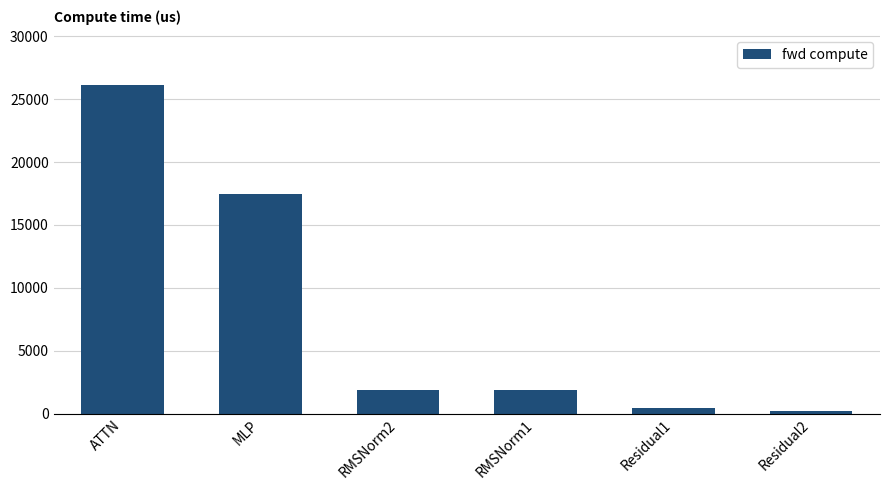

Between RMSNorm1 and Residual1, which is larger?

RMSNorm1